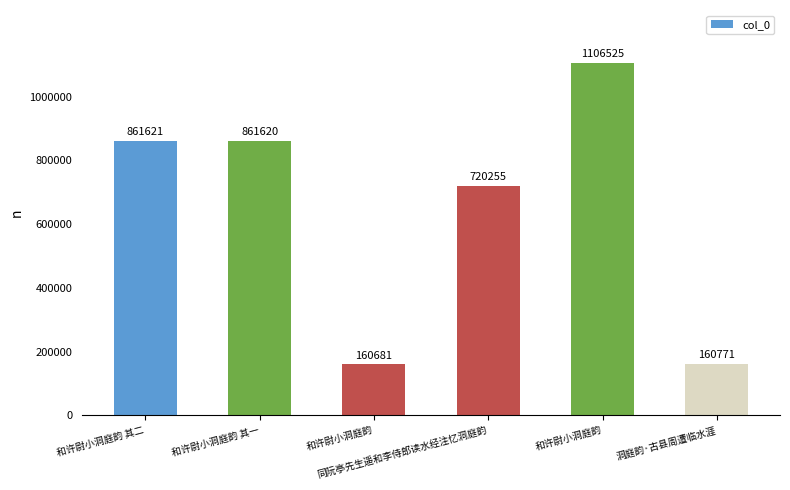

What is the label of the 5th bar from the right?

和许尉小洞庭韵 其一